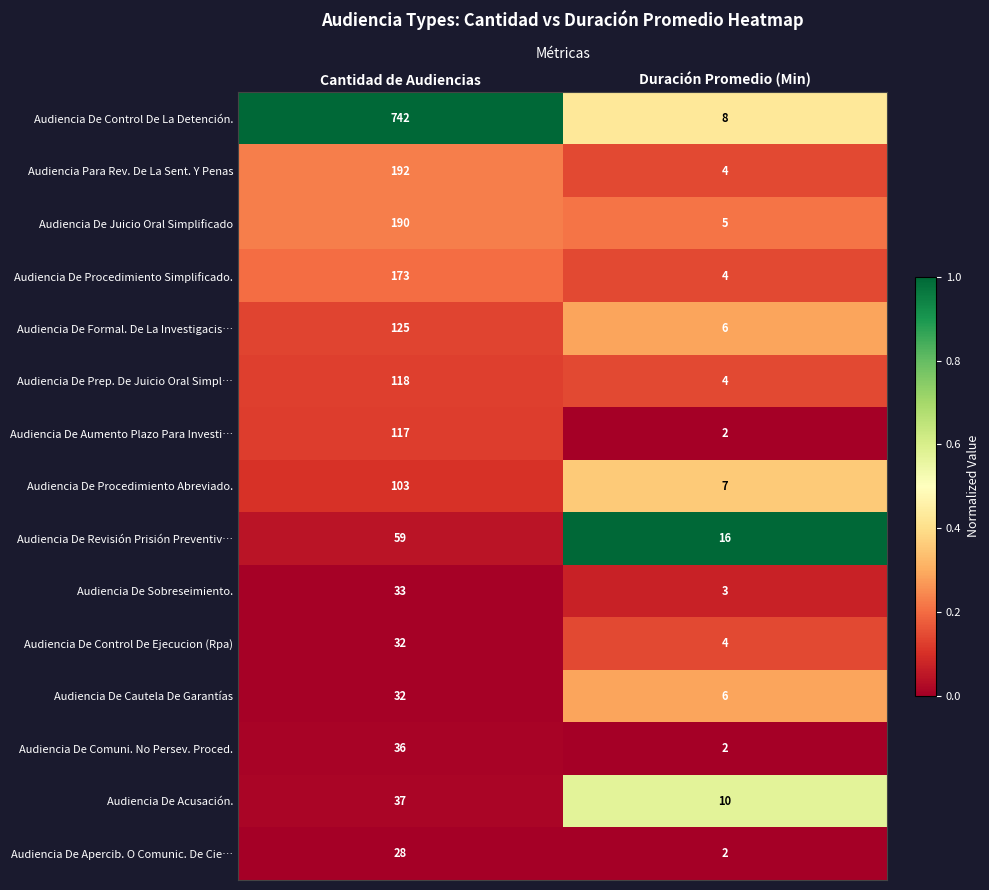

What is the spread (max minus min) of values at Duración Promedio (Min)?

14